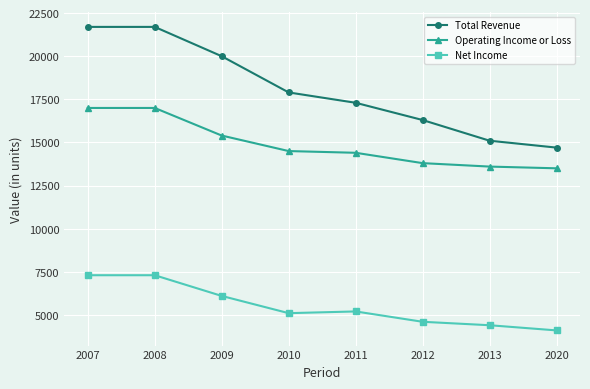

The Operating Income or Loss series shows 8242 at 2009. True or false?

False